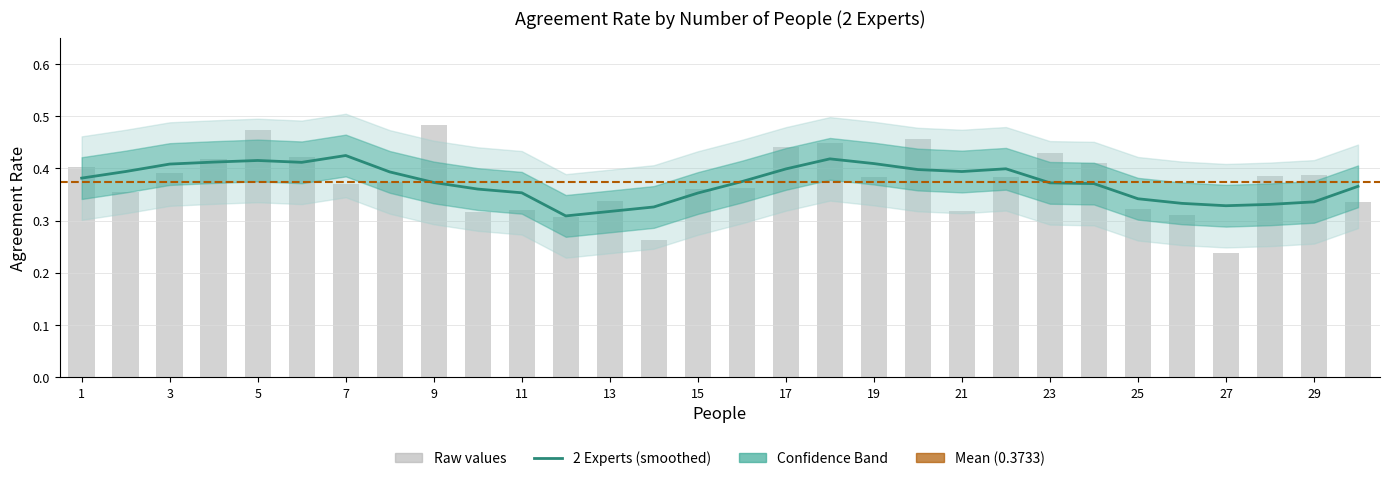

What is the change in value from 12 to 28?

+0.1